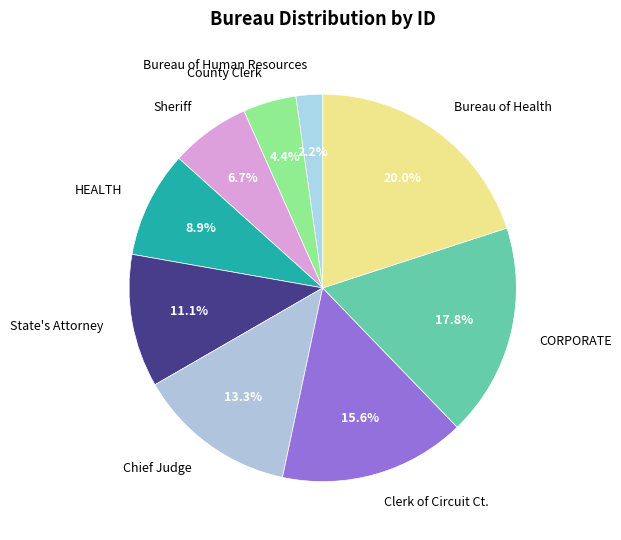

What is the largest slice in the pie chart?

Bureau of Health